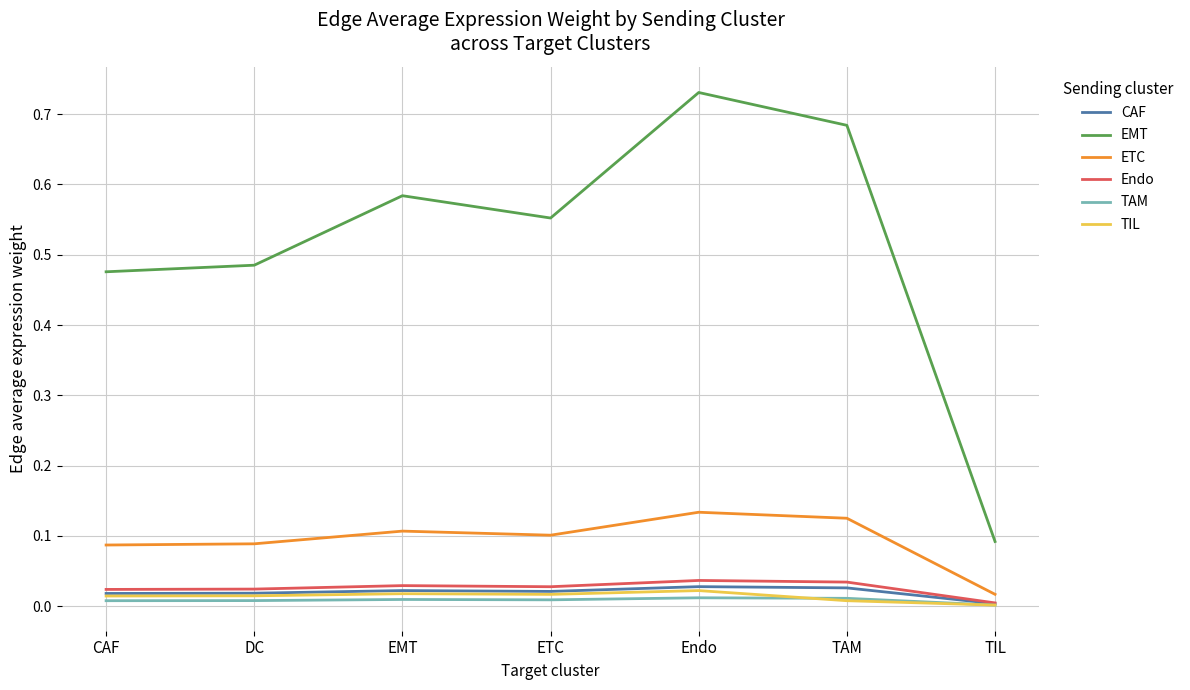

The TIL series shows 0.0 at Endo. True or false?

True